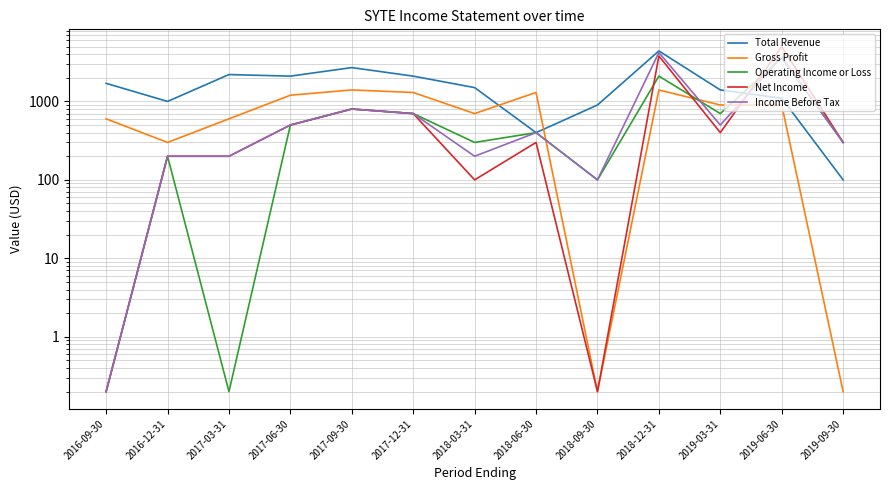

How many lines are shown in the chart?

5